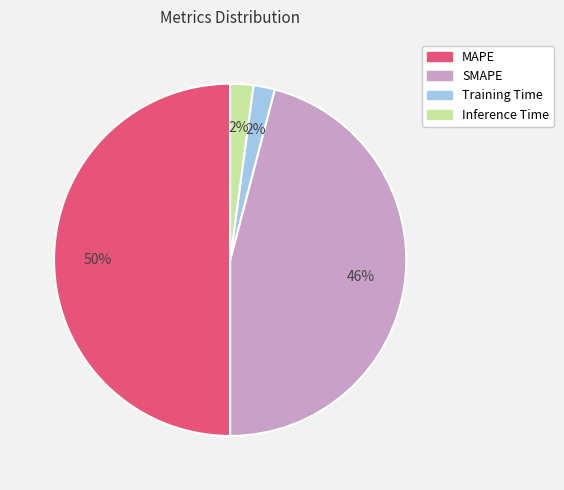

What is the ratio of the value at MAPE to the value at SMAPE?

1.1